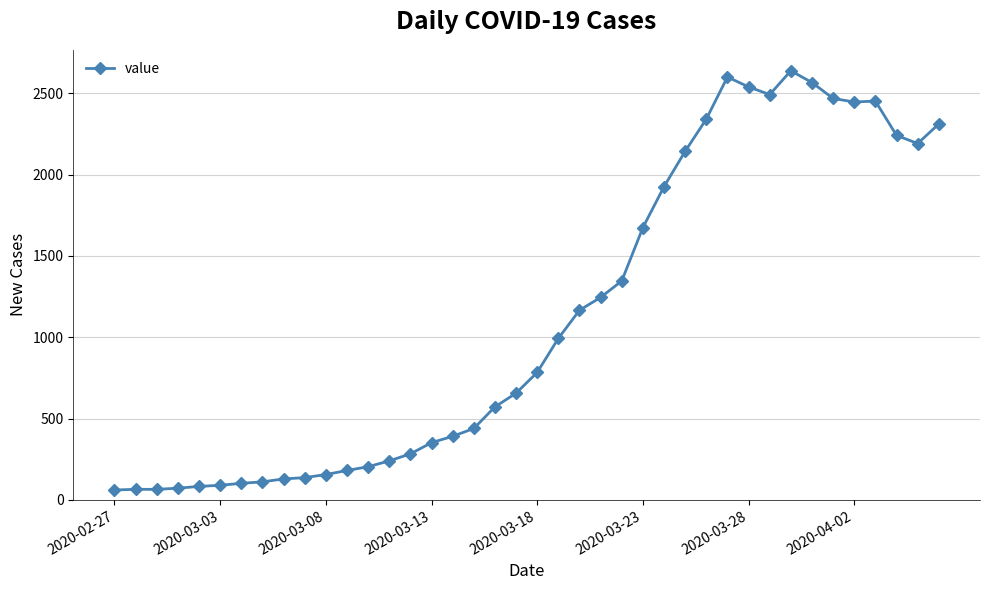

What is the average value?

1124